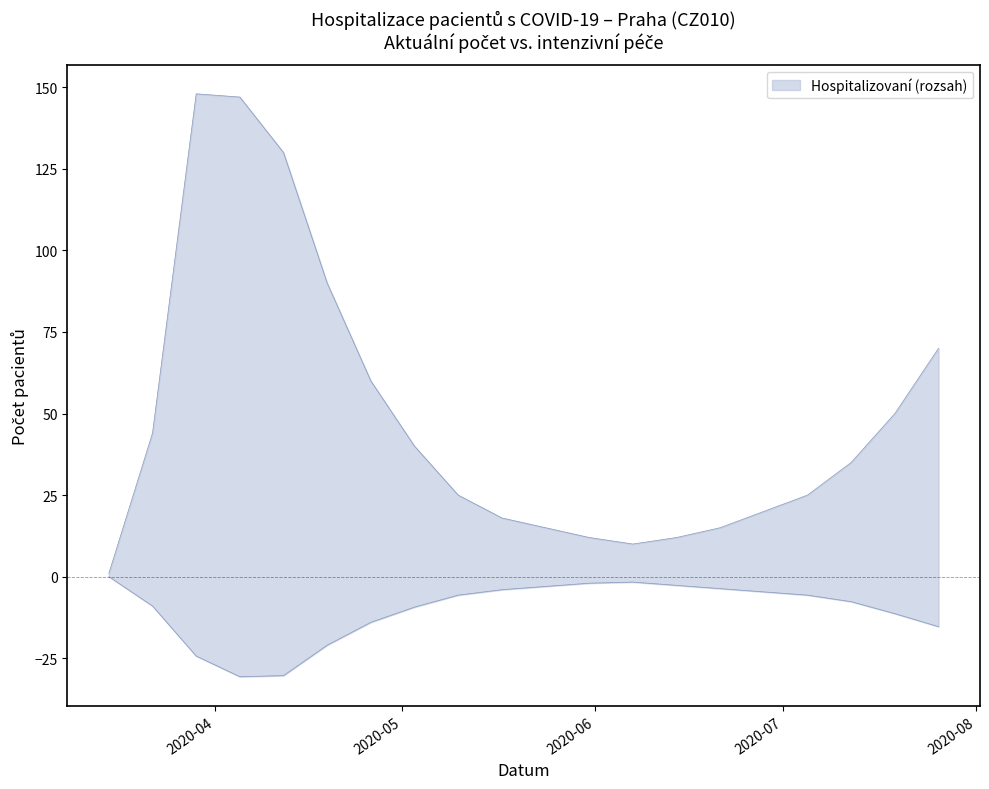

True or false: Aktuální počet hospitalizovaných and JIP intersect in this chart.

False